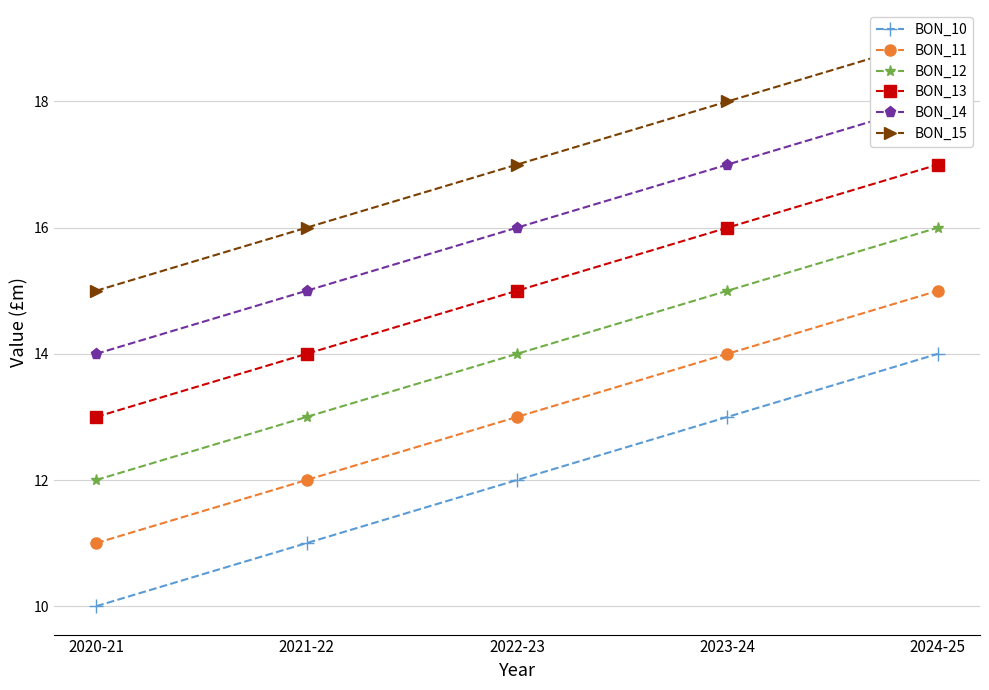

True or false: BON_15 and BON_10 cross at least once.

False